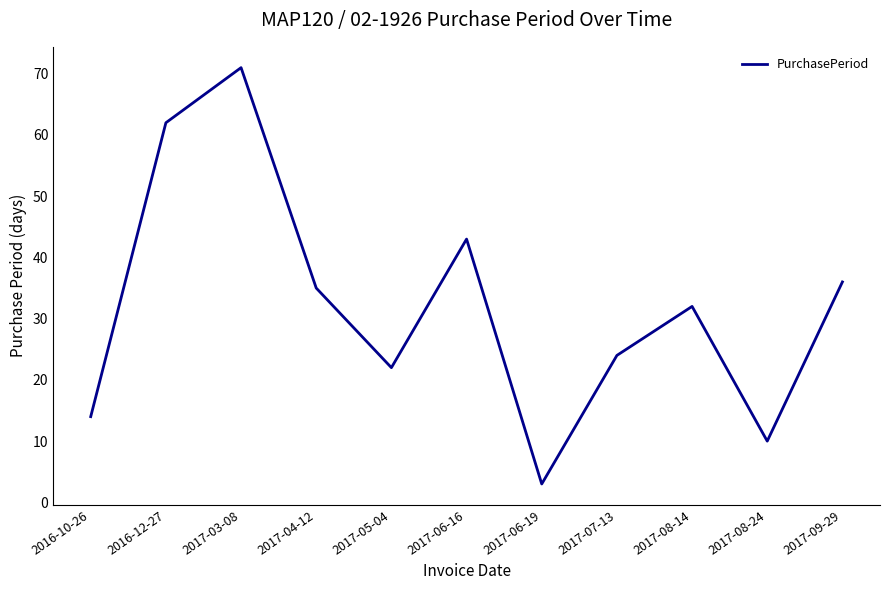

Rank the categories by value from highest to lowest.

2017-03-08, 2016-12-27, 2017-06-16, 2017-09-29, 2017-04-12, 2017-08-14, 2017-07-13, 2017-05-04, 2016-10-26, 2017-08-24, 2017-06-19